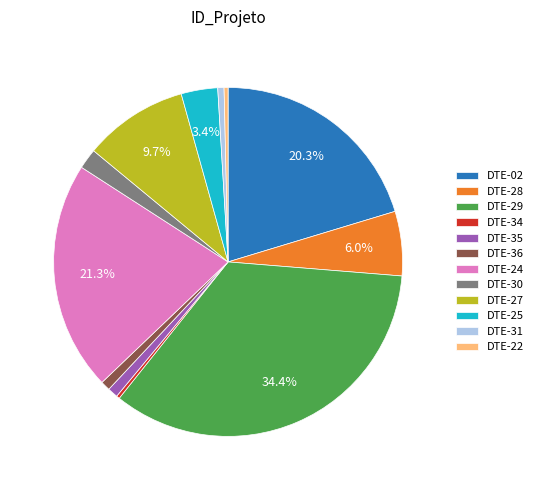

The DTE-02 slice represents 11% of the pie. True or false?

False